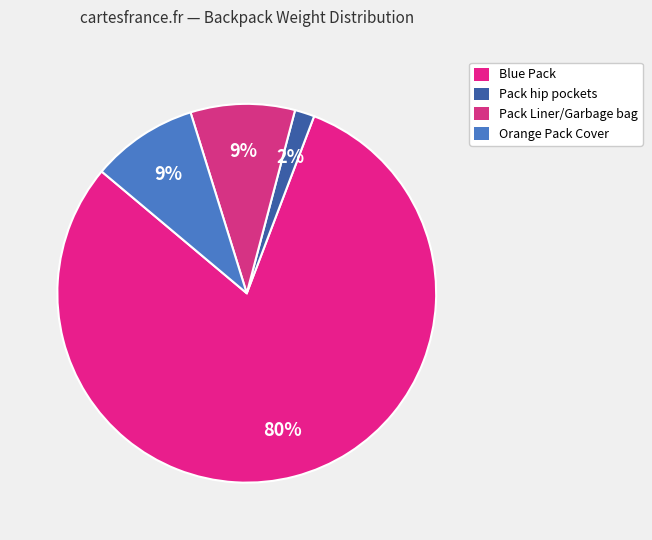

Rank the categories by value from highest to lowest.

Blue Pack, Orange Pack Cover, Pack Liner/Garbage bag, Pack hip pockets